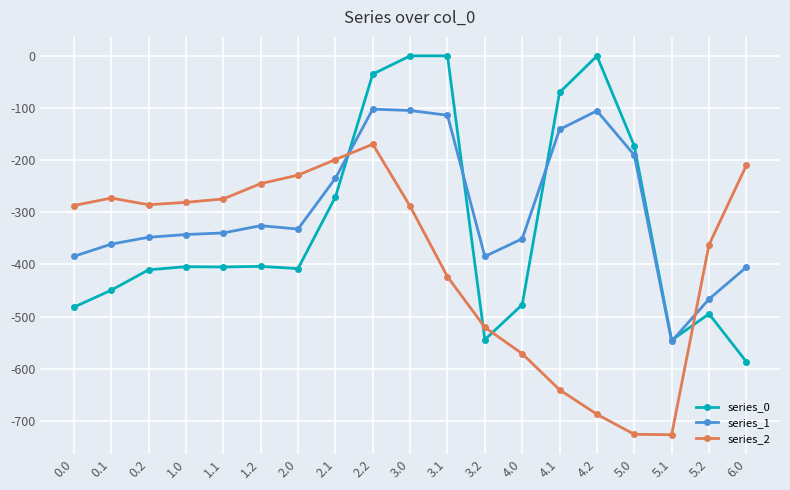

True or false: series_2 has more than 1 interior local peaks.

True